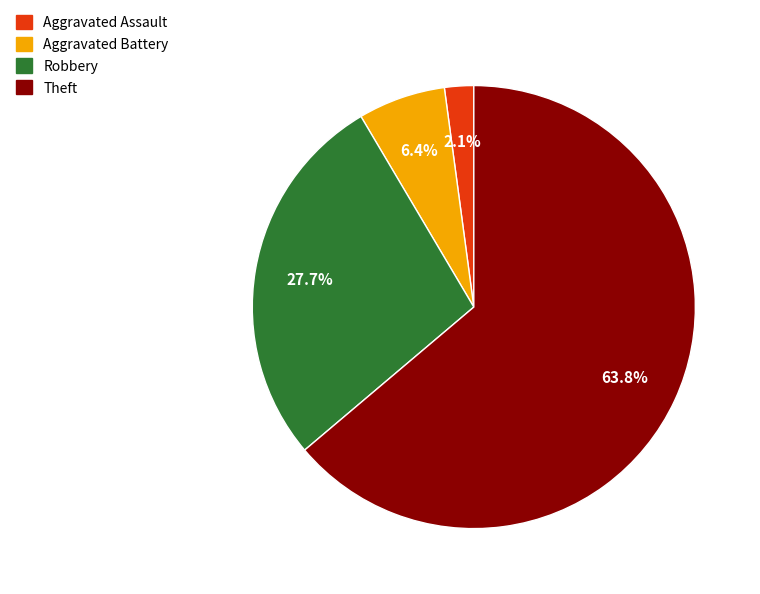

True or false: Aggravated Battery accounts for 6% of the total.

True